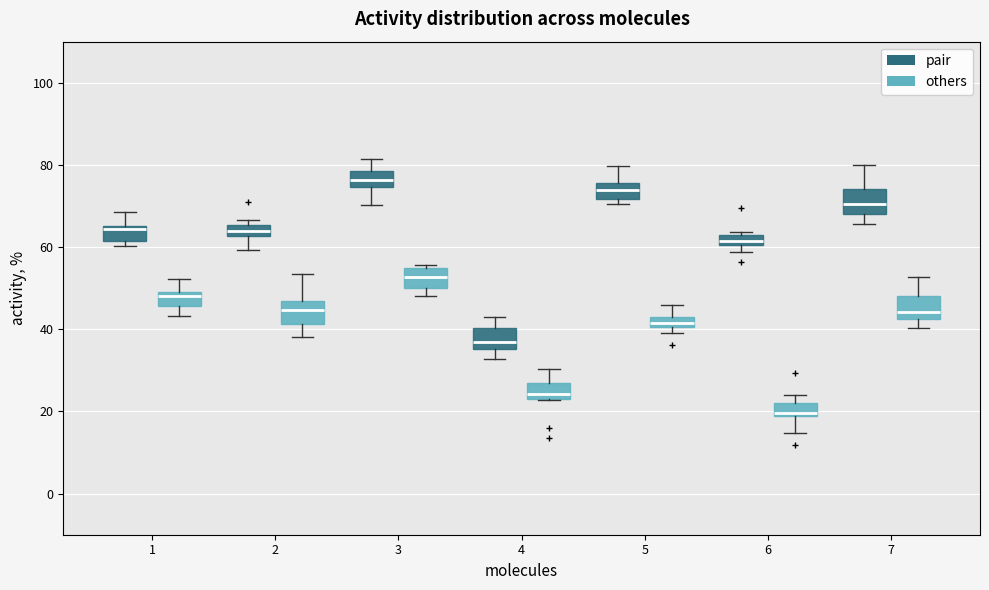

Where is the lower edge of the box for 3 (others) on the y-axis? The values are not printed on the chart, so give them approximately, as read against the axis.

50